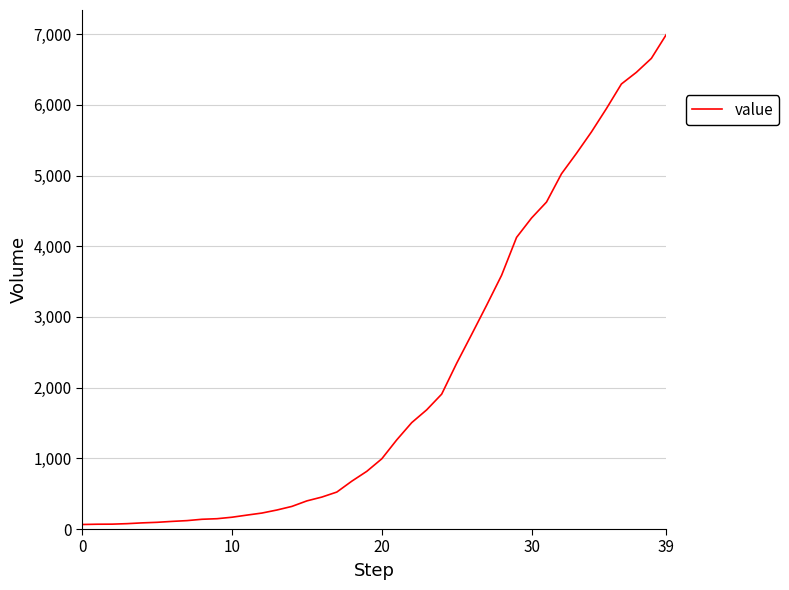

What is the maximum value shown in the chart?

6995